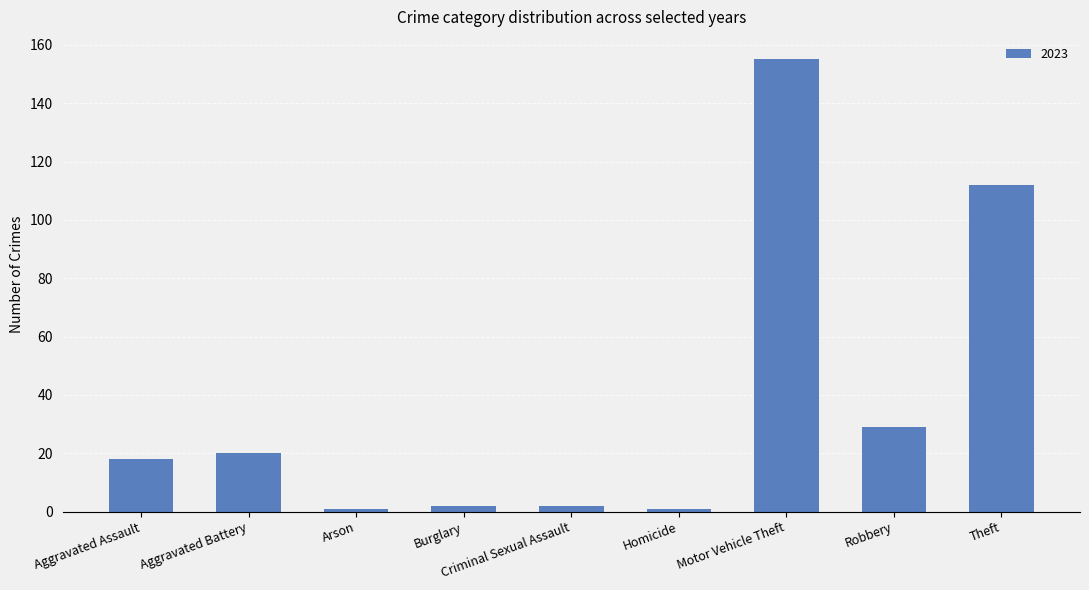

Read the value at Motor Vehicle Theft.

155